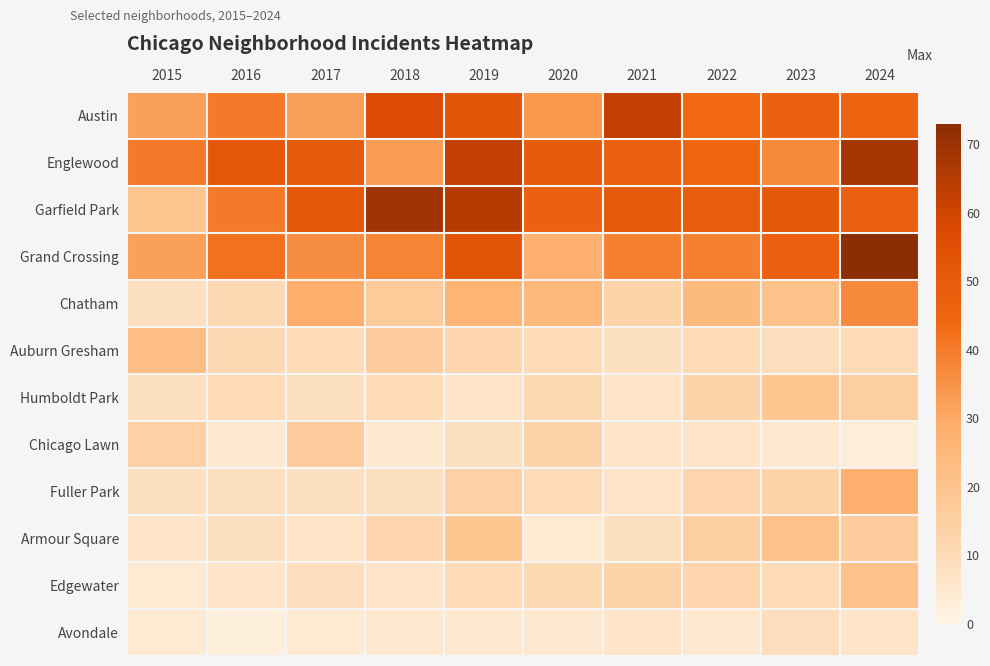

List the series in order of their peak value, lowest first.

Avondale, Chicago Lawn, Humboldt Park, Armour Square, Edgewater, Auburn Gresham, Fuller Park, Chatham, Austin, Englewood, Garfield Park, Grand Crossing